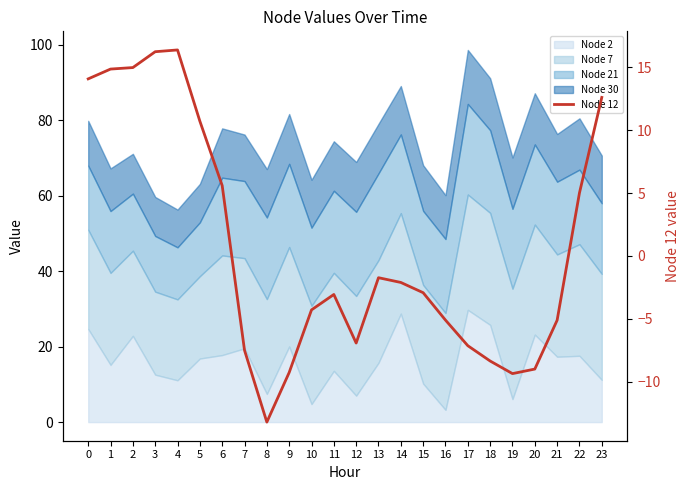

What is the difference between the maximum and minimum values?

29.6